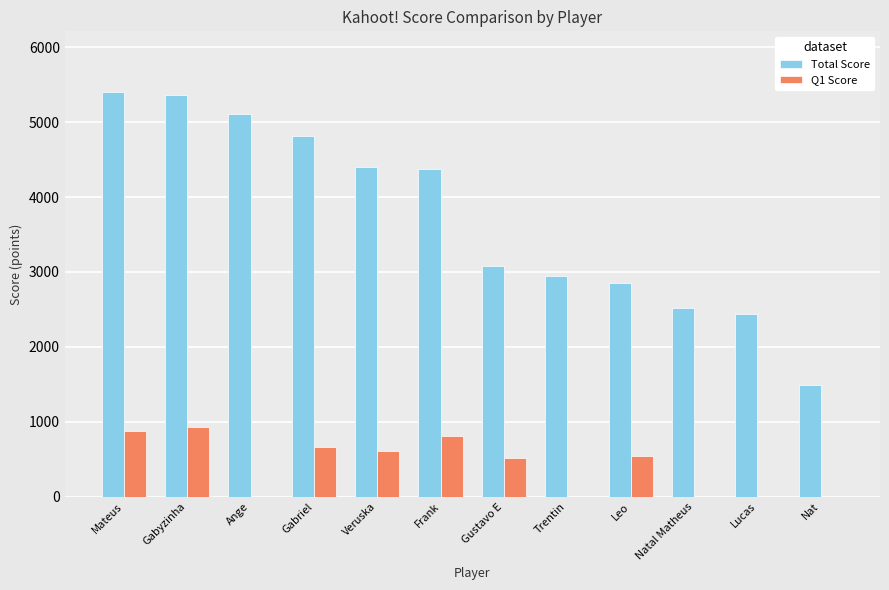

What is the sum of the Total Score values at Gabriel and Natal Matheus?

7335